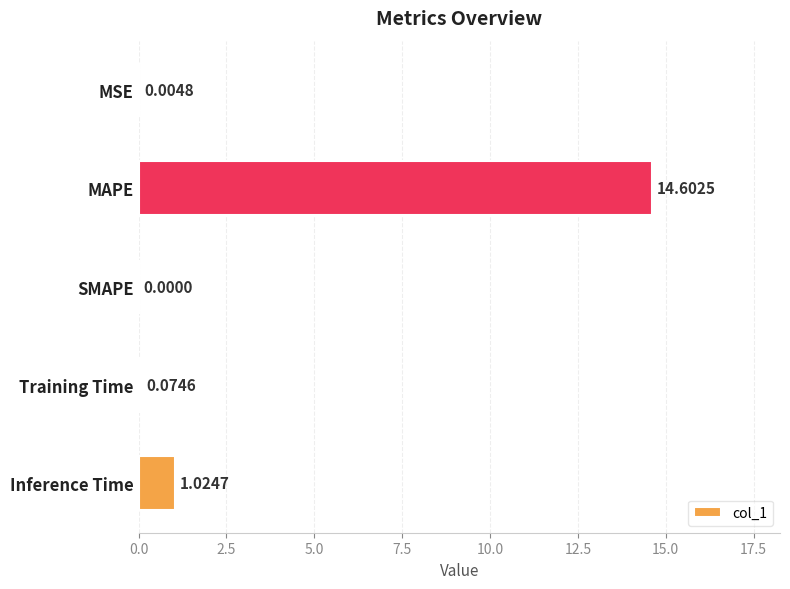

What is the sum of all values?

15.7